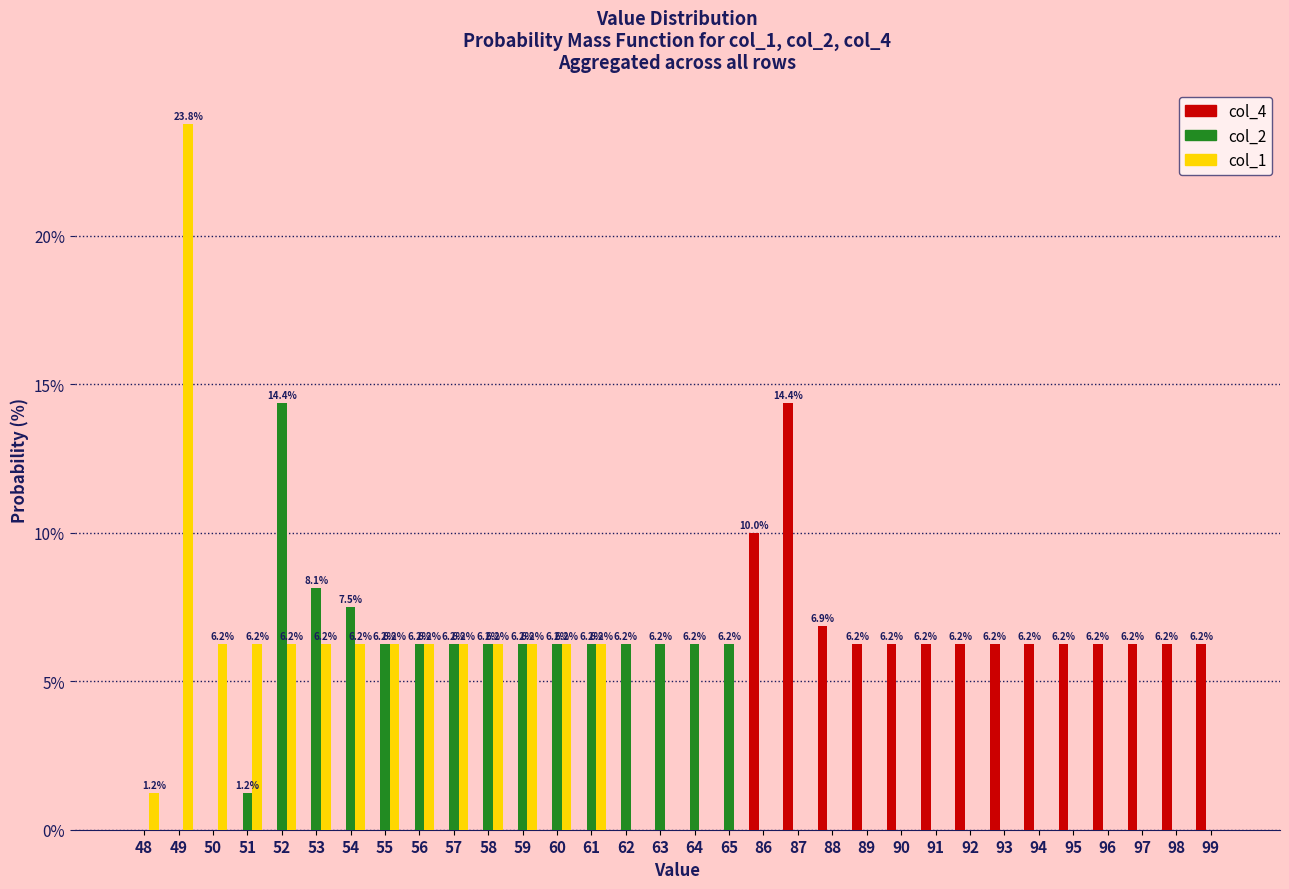

Count the number of data series in this chart.

3